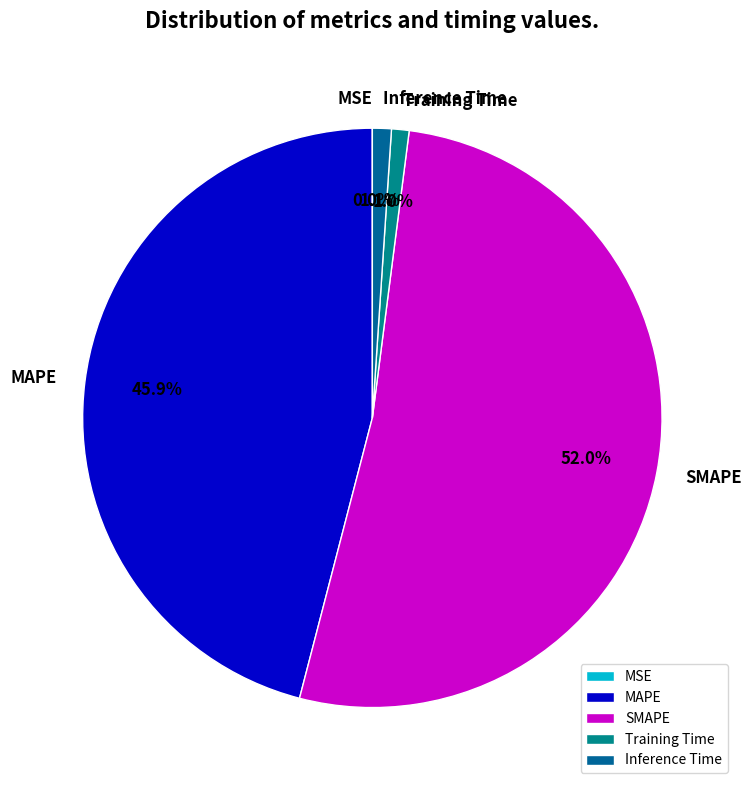

To the nearest percent, what percentage of the pie is MAPE?

46%